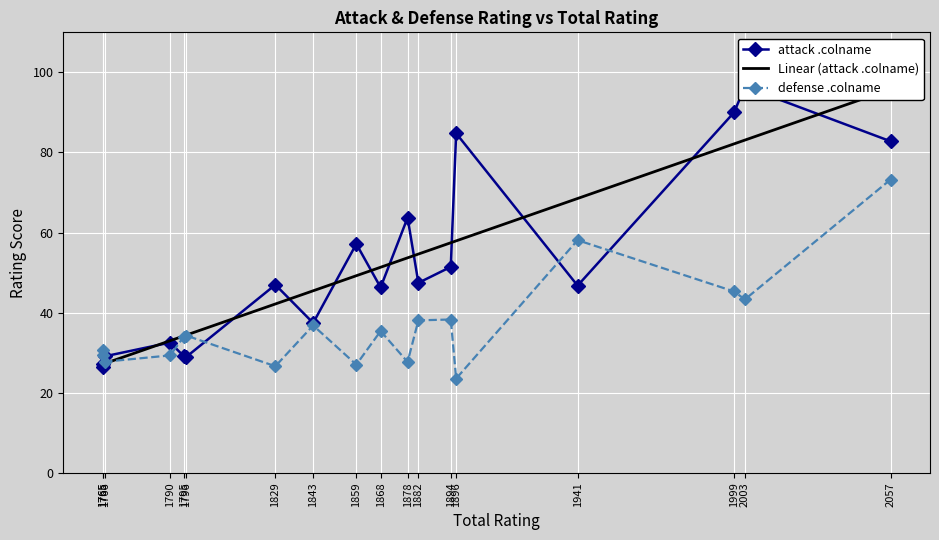

Is the value of defense .colname at 1796 greater than the value of attack .colname at 1894?

No